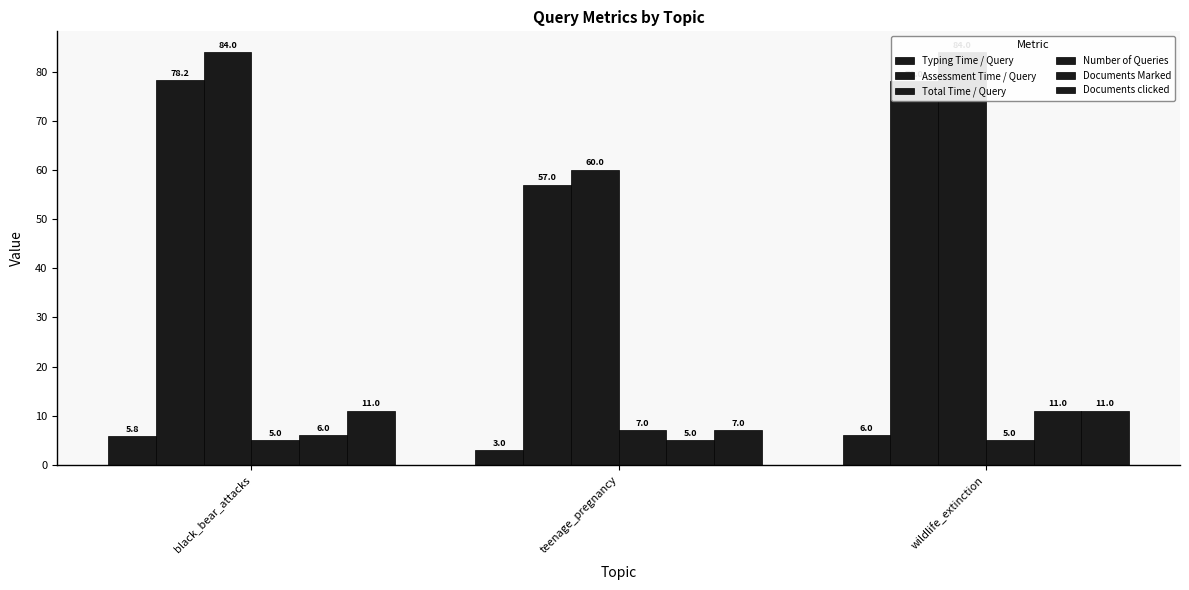

What is the average value of the Documents Marked series?

7.3